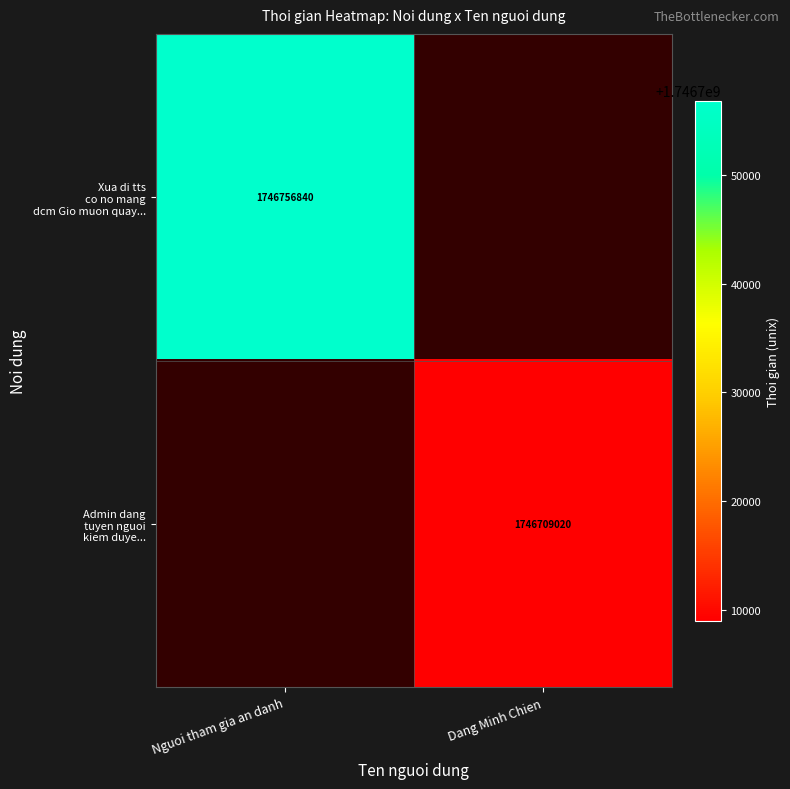

Is the value of Xua di tts co no mang dcm Gio muon quay... at Dang Minh Chien greater than the value of Admin dang tuyen nguoi kiem duye... at Dang Minh Chien?

No